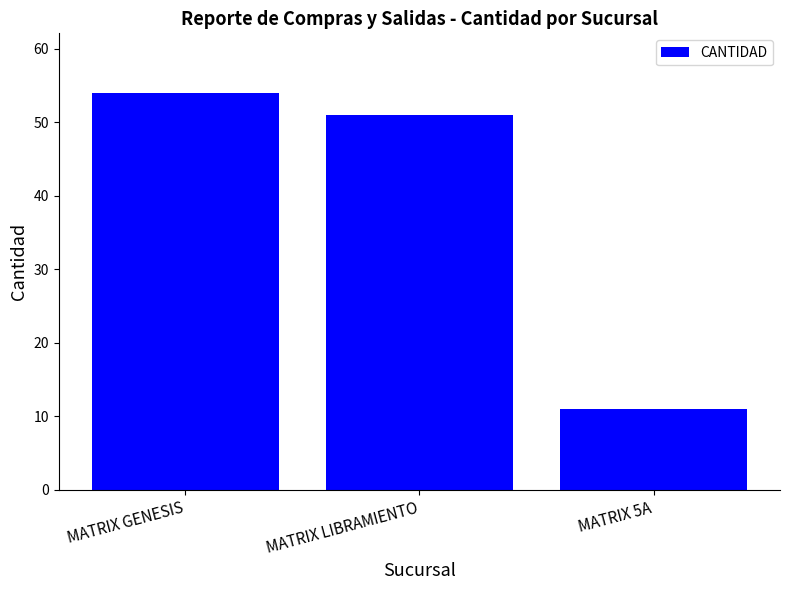

Which label corresponds to the smallest value in the chart?

MATRIX 5A